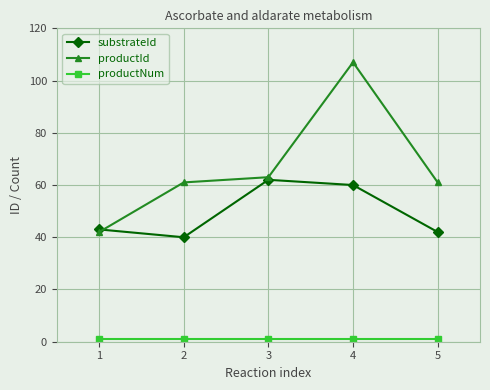

What is the maximum value shown in the chart?

107